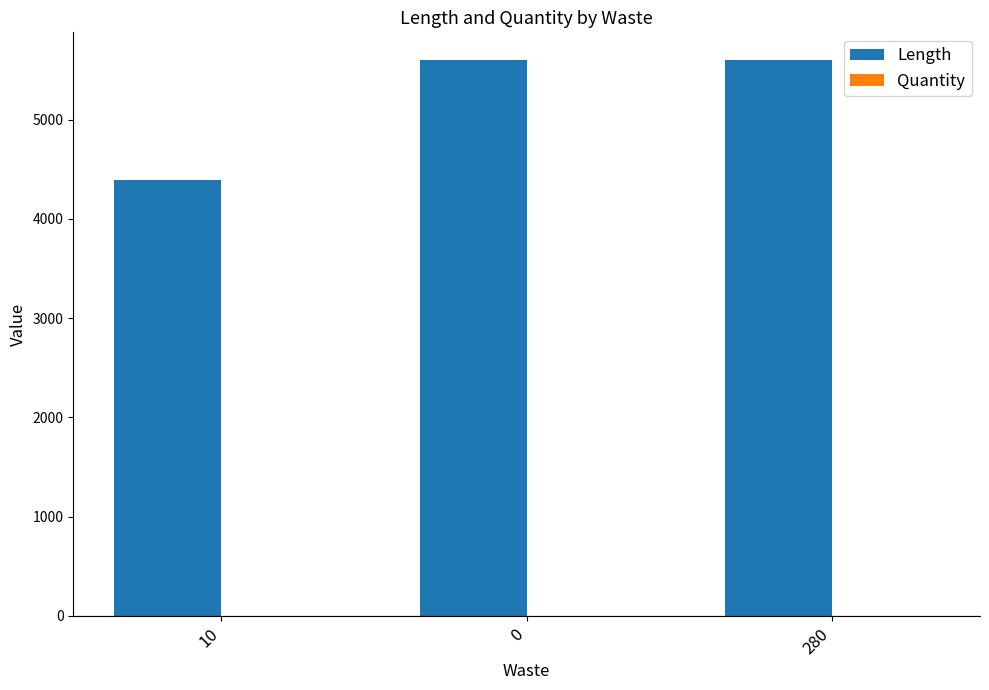

Count the Length values in the range 4390 to 5600.

3